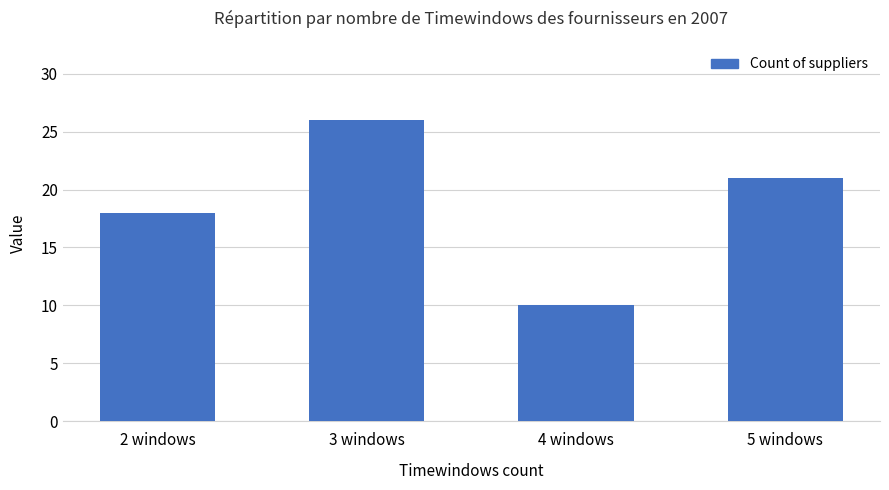

What is the sum of the values at 2 windows and 3 windows?

44